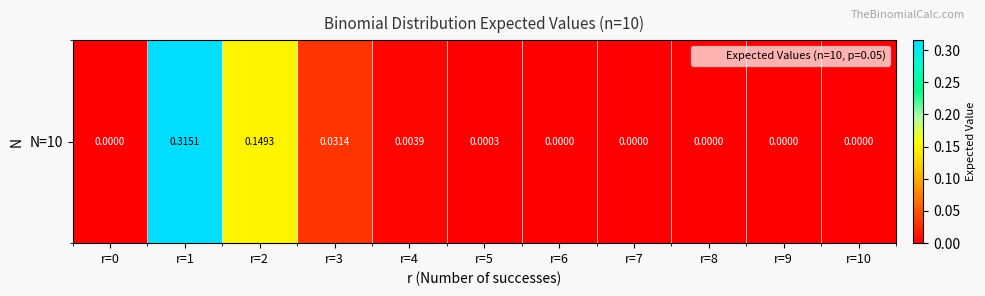

Rank the categories by value from highest to lowest.

r=1, r=2, r=3, r=4, r=5, r=6, r=7, r=8, r=9, r=10, r=0